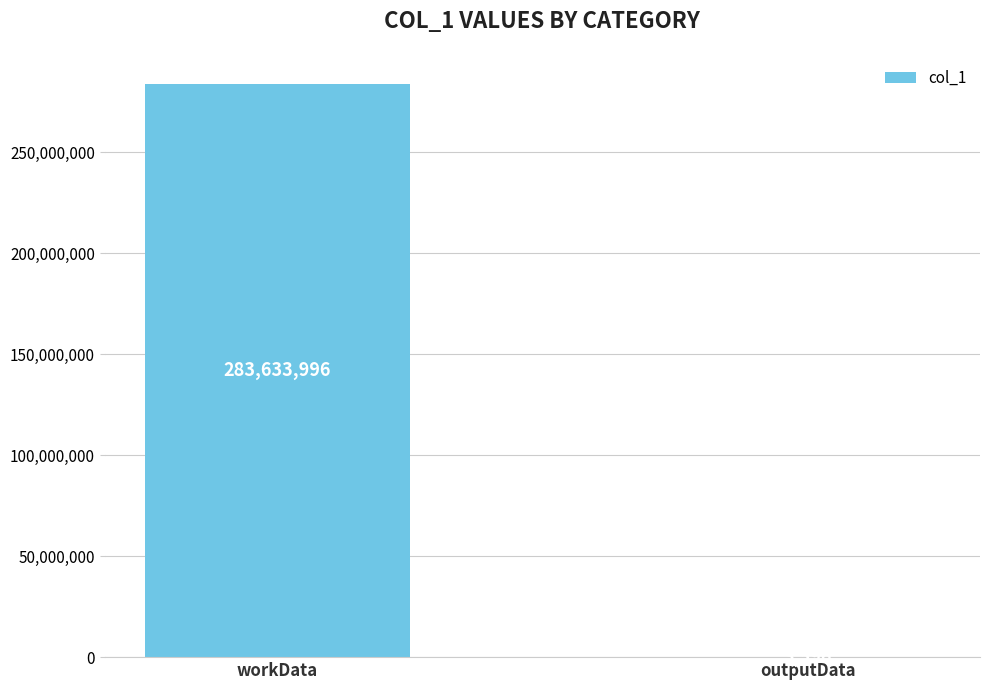

How many distinct data groups are displayed?

1